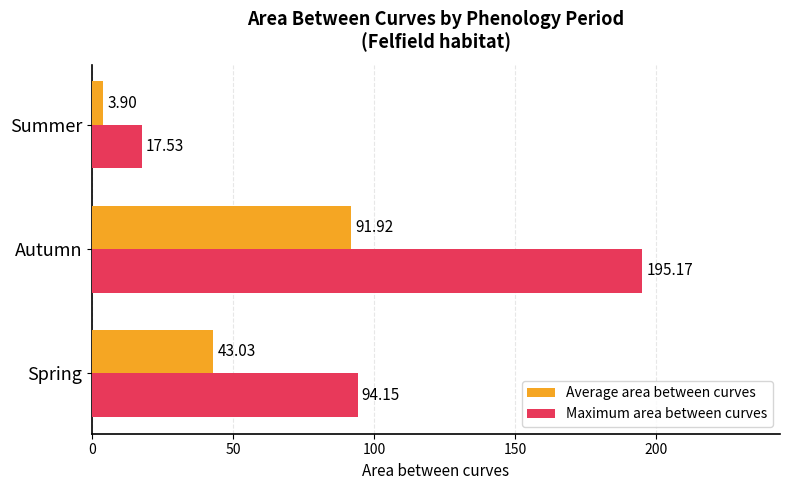

What is the minimum value shown in the chart?

3.9